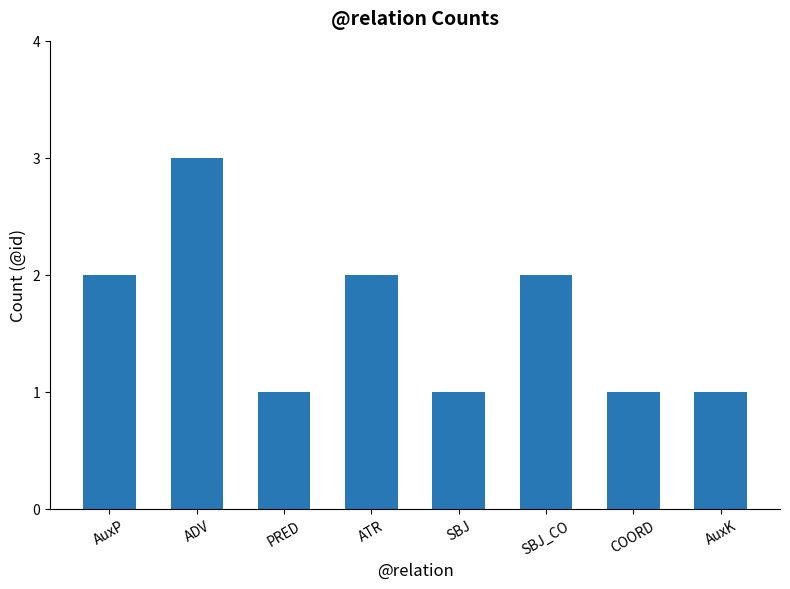

How many data points are less than 2?

4